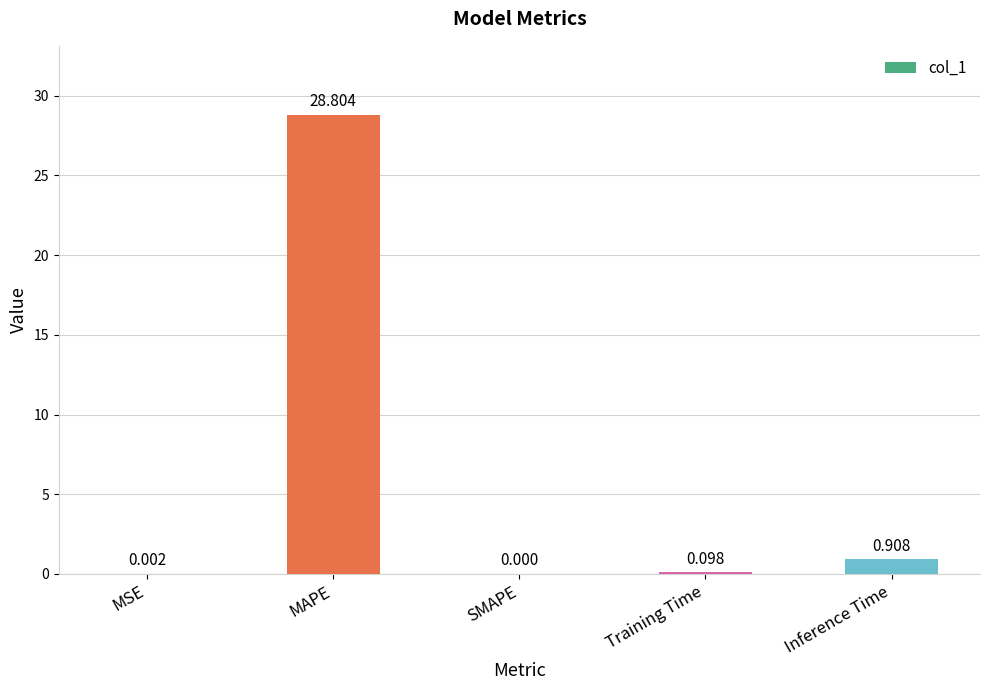

What is the change in value from MSE to MAPE?

+28.8